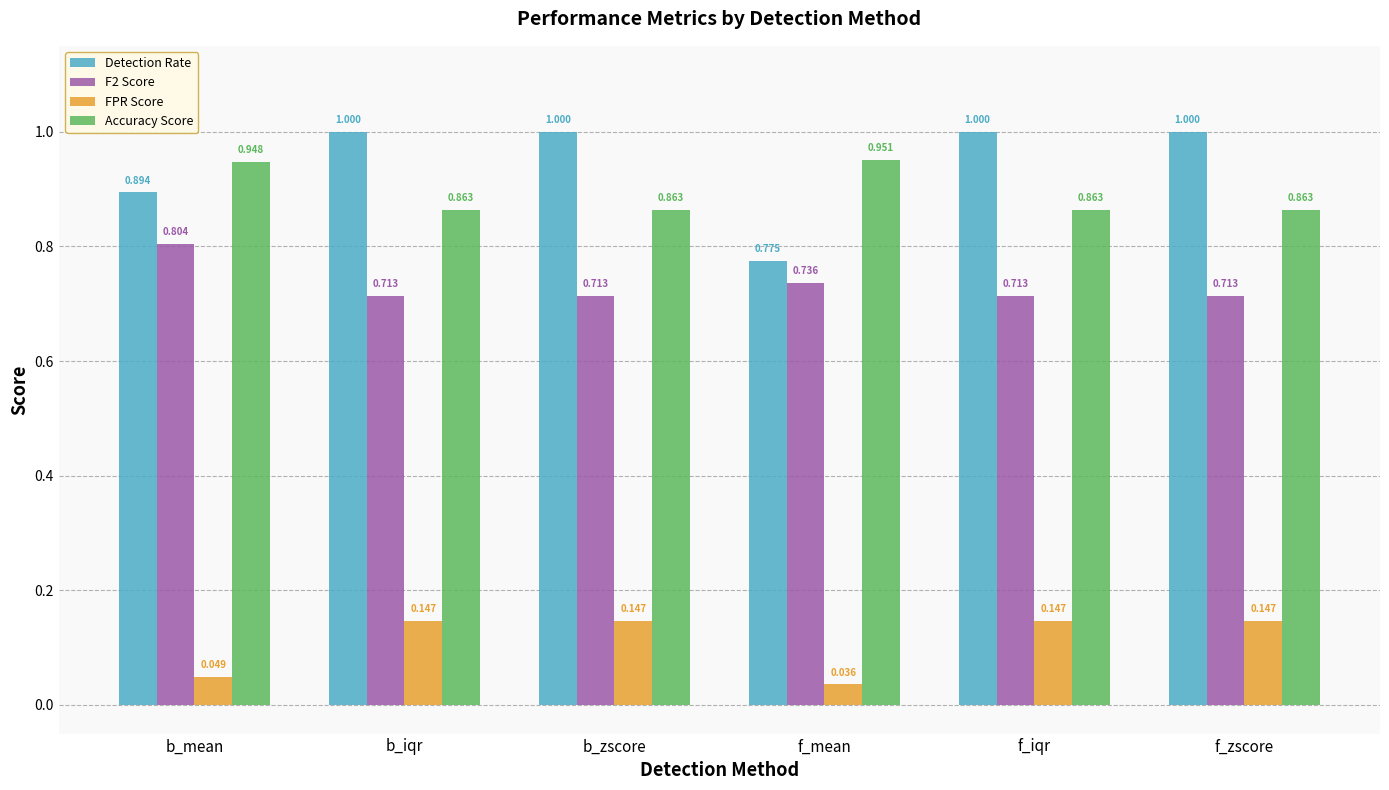

Between b_iqr and f_mean, which series saw the biggest shift?

Detection Rate